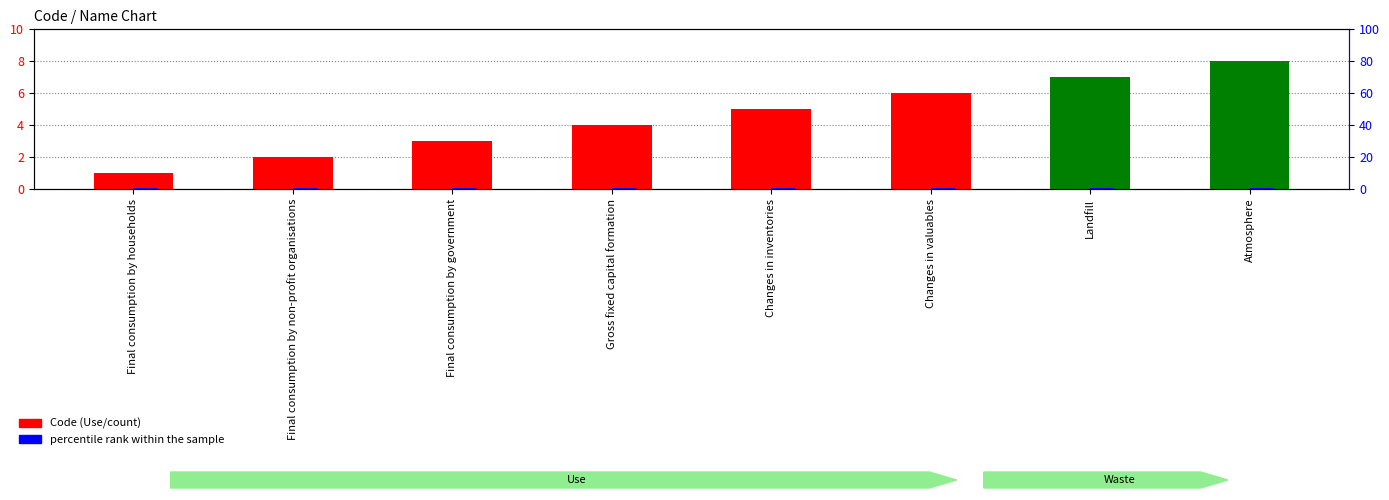

The value of Code at Changes in valuables is 7.9. True or false?

False